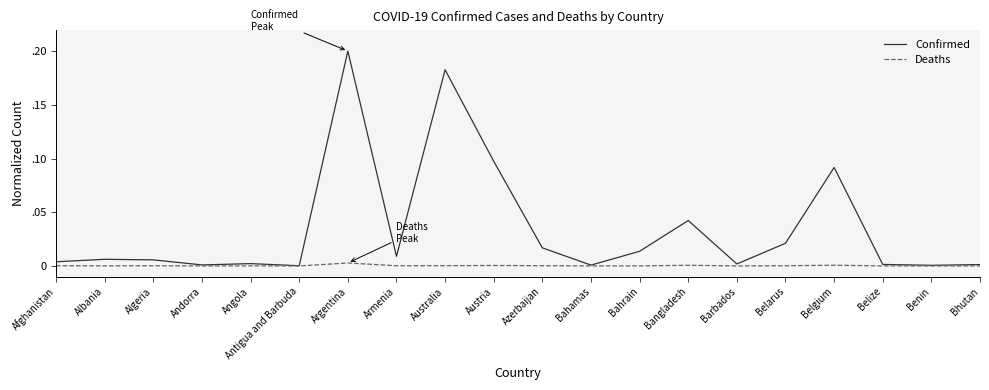

What are all the series names shown in the legend?

Confirmed, Deaths